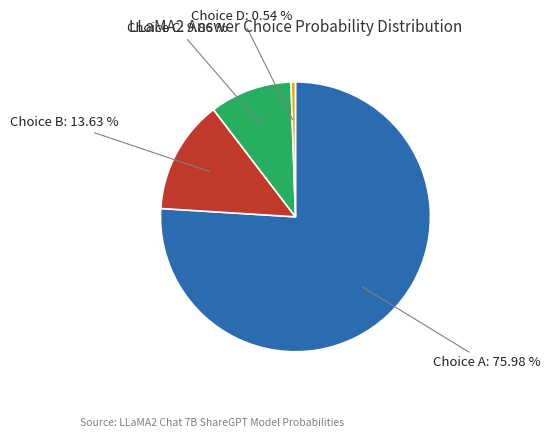

What is the largest slice in the pie chart?

Choice A